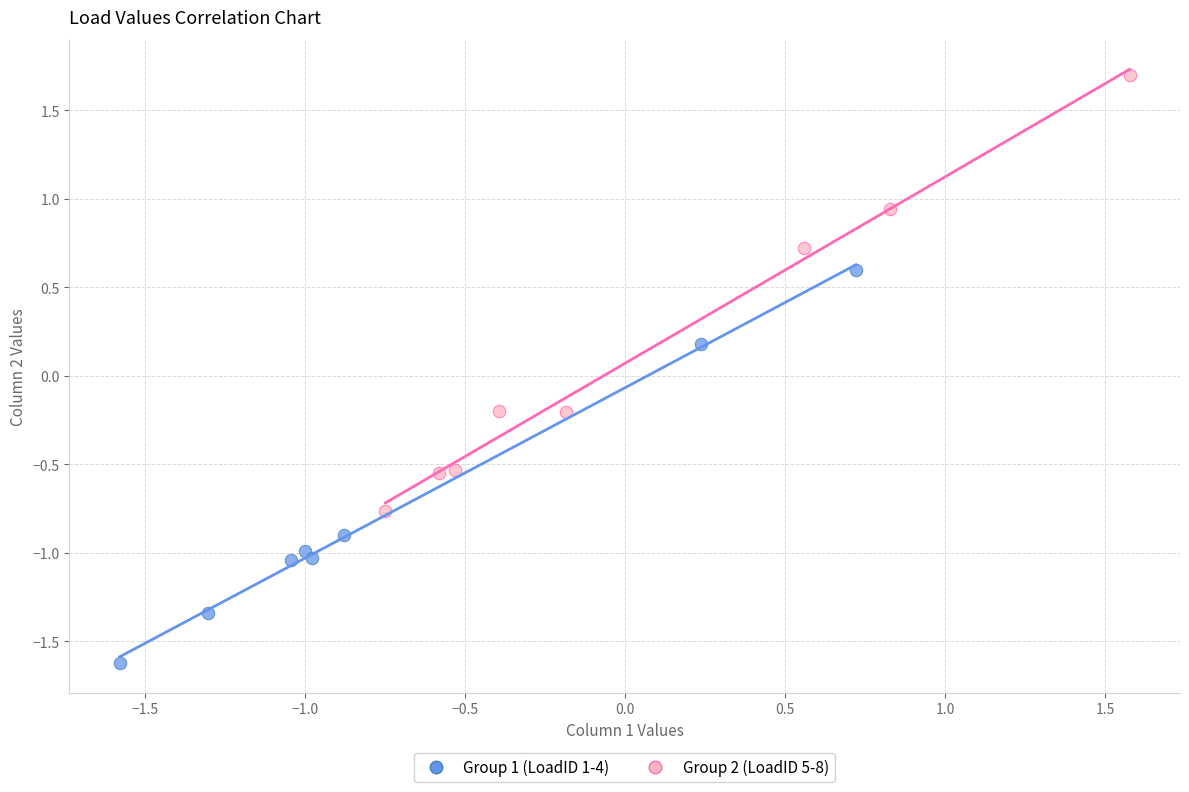

Which series reaches the maximum Y coordinate?

Group 2 (LoadID 5-8)